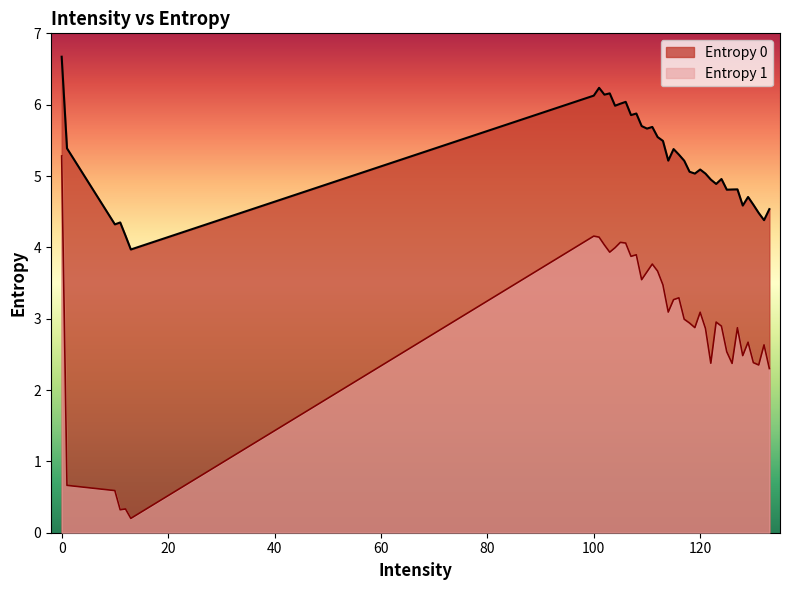

What is the approximate value of Entropy 0 at 13?

4.0